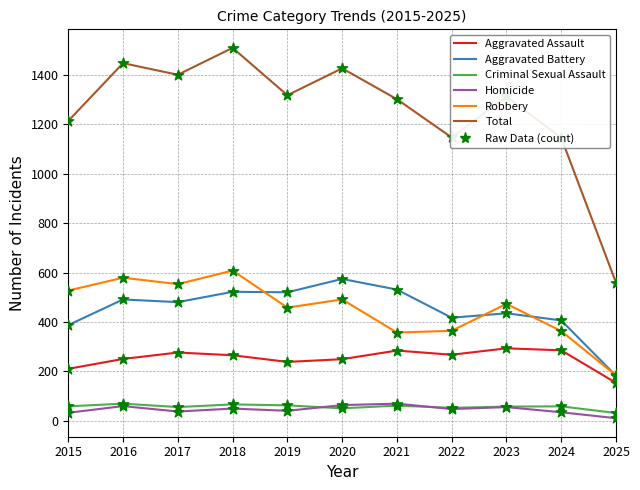

Which series changed the most between 2018 and 2023?

Total